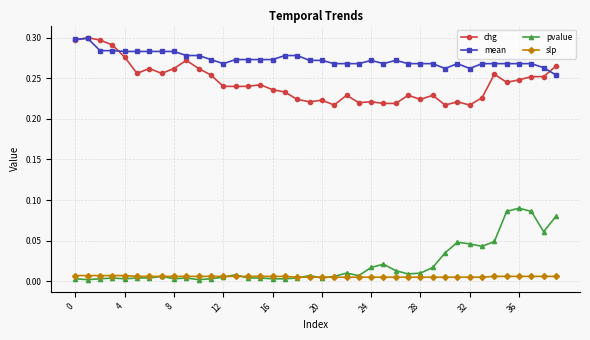

Which series has the largest total across all categories?

mean